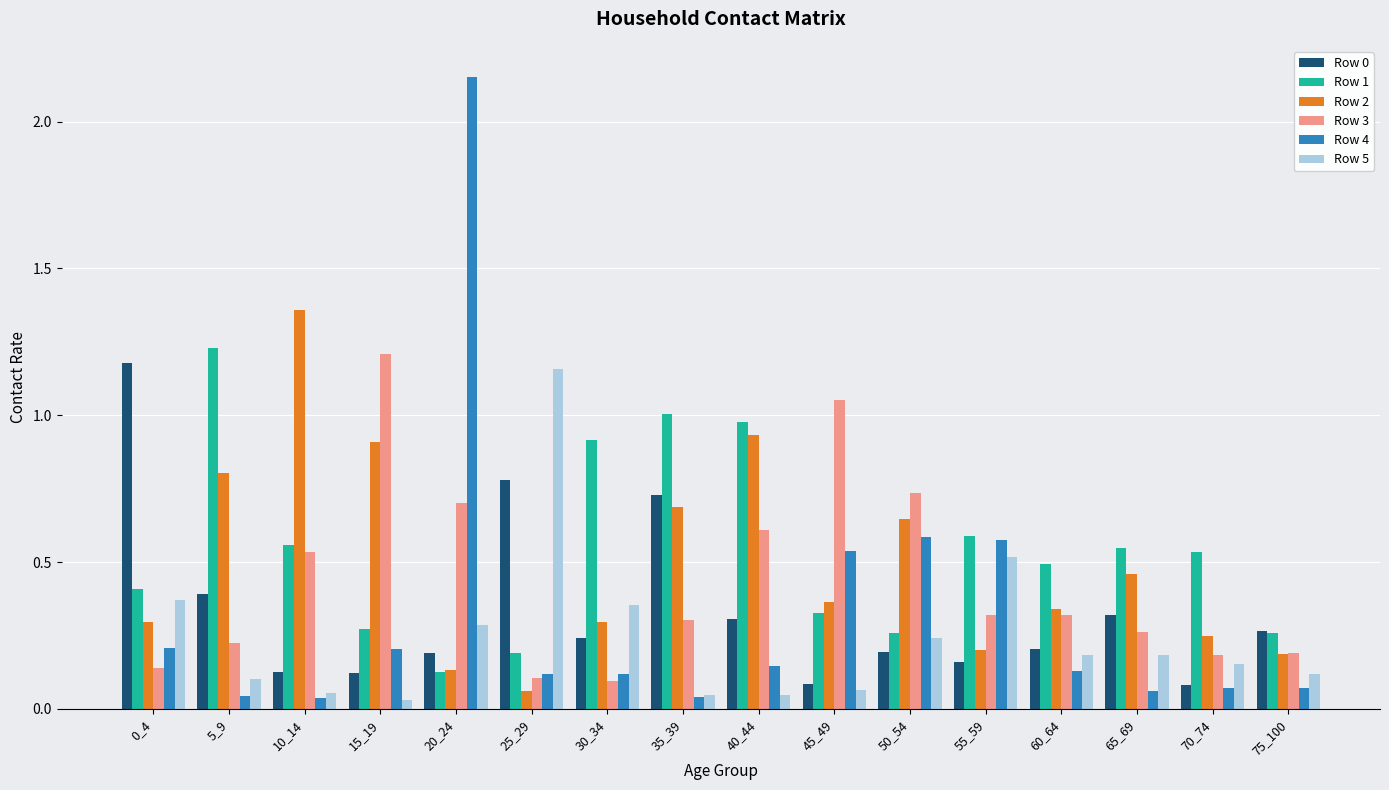

Which category has the highest value across all series?

20_24